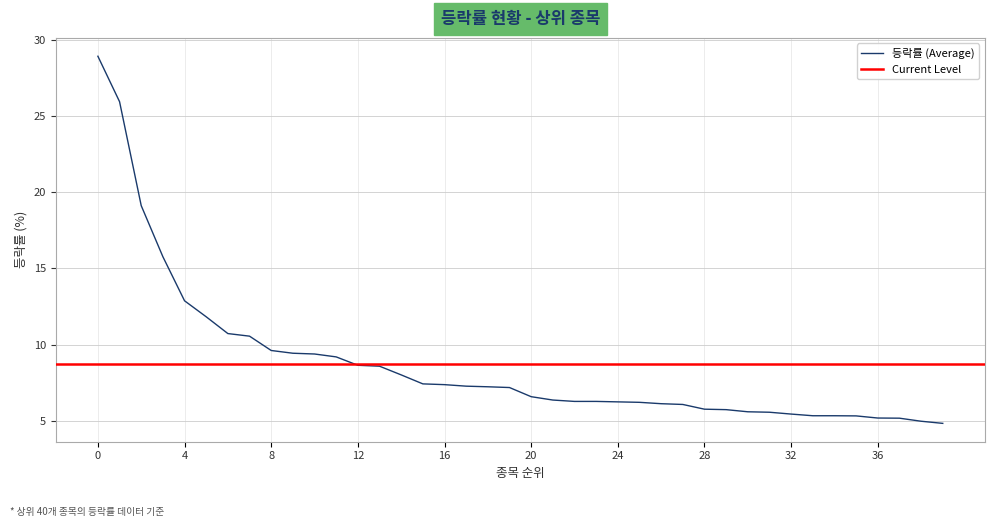

The value at 13 is 13.5. True or false?

False